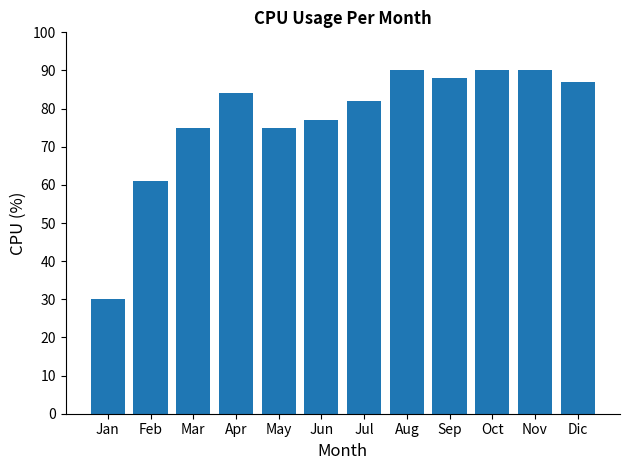

What is the label of the 4th bar from the left?

Apr